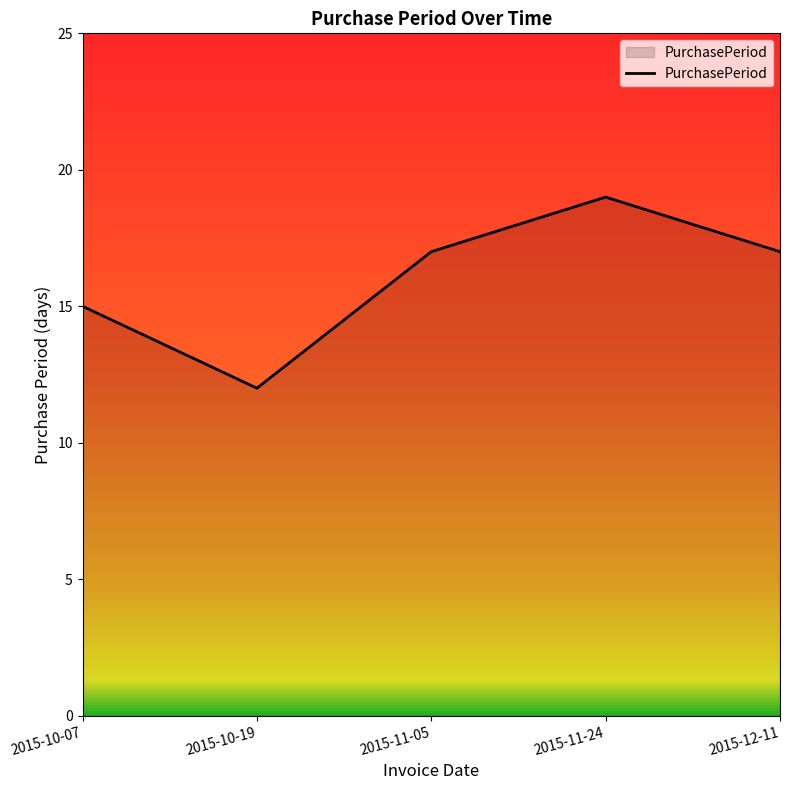

How many lines are shown in the chart?

1